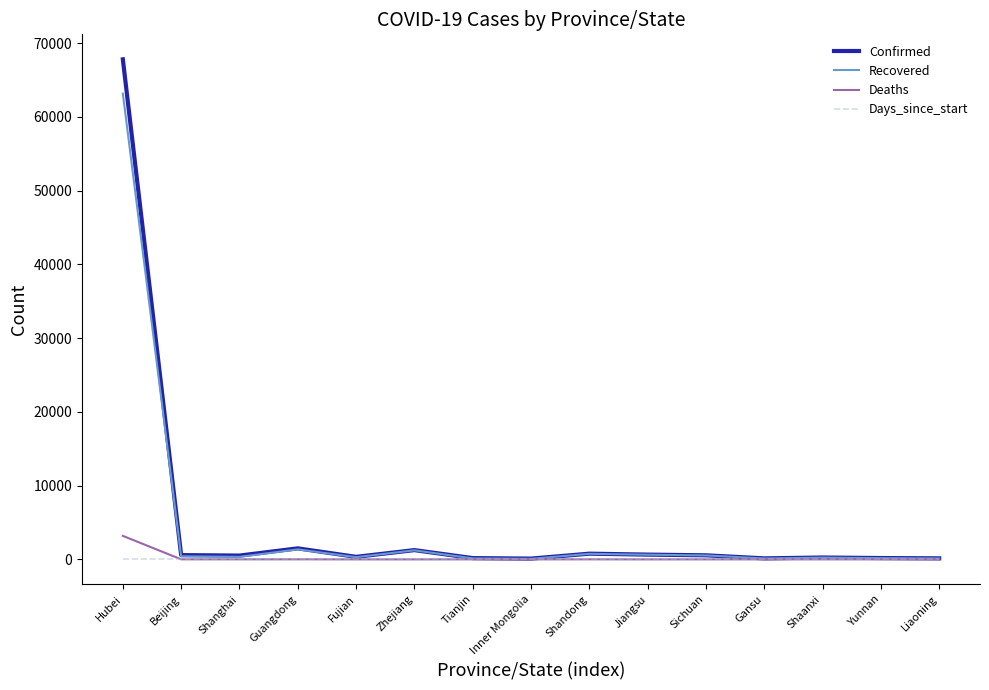

Does the chart display data point markers on the line(s)?

No